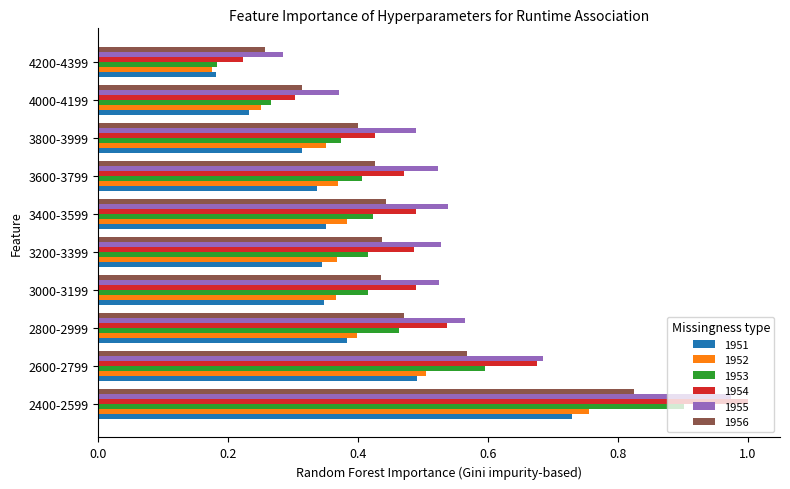

At which label does 1954 reach its peak?

2400-2599